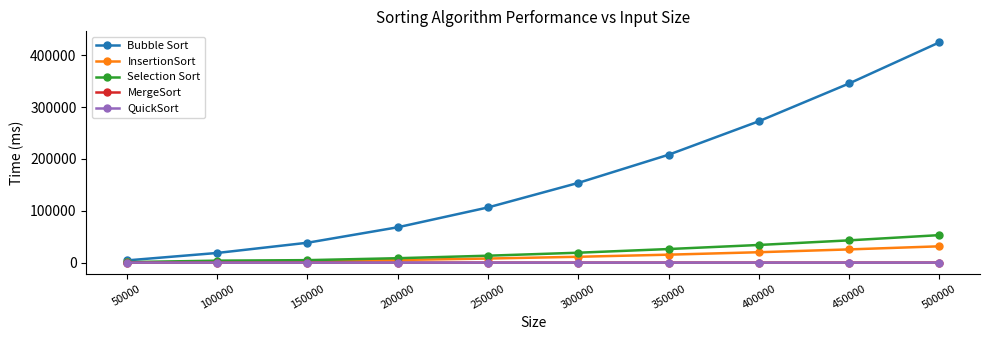

Which series has the largest total across all categories?

Bubble Sort